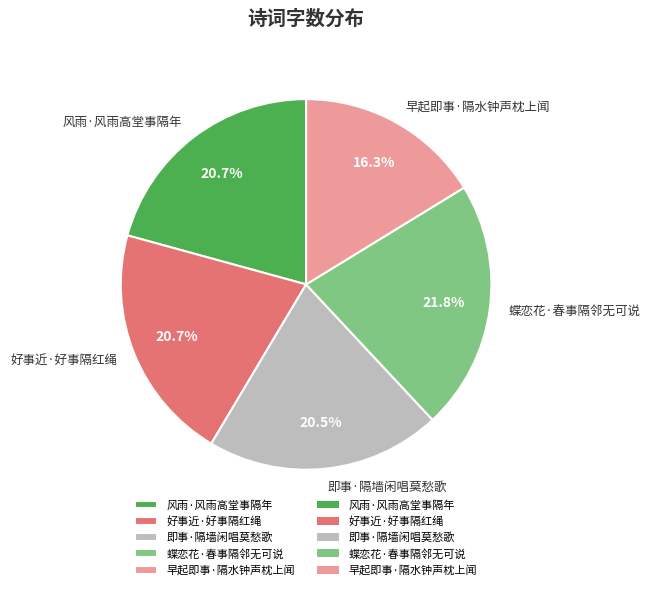

Does 风雨·风雨高堂事隔年 represent more than half of the total?

No